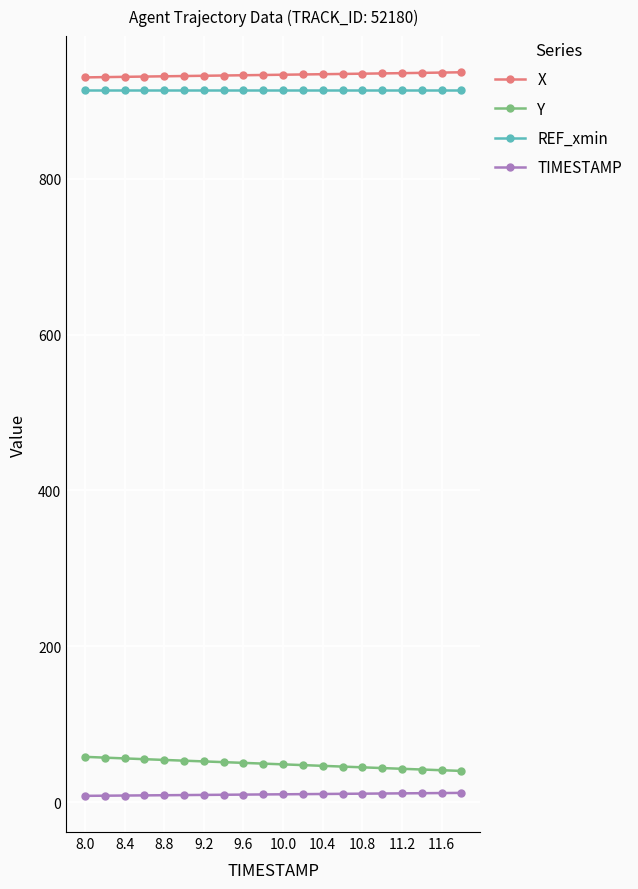

At how many categories does at least one series exceed 832?

20